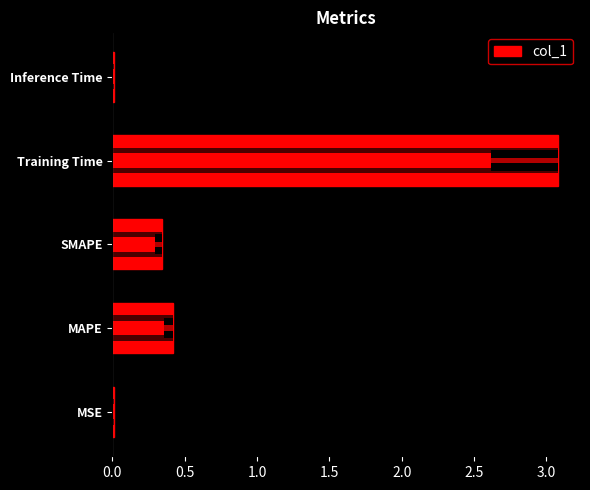

What is the difference between the second highest and minimum values?

0.4